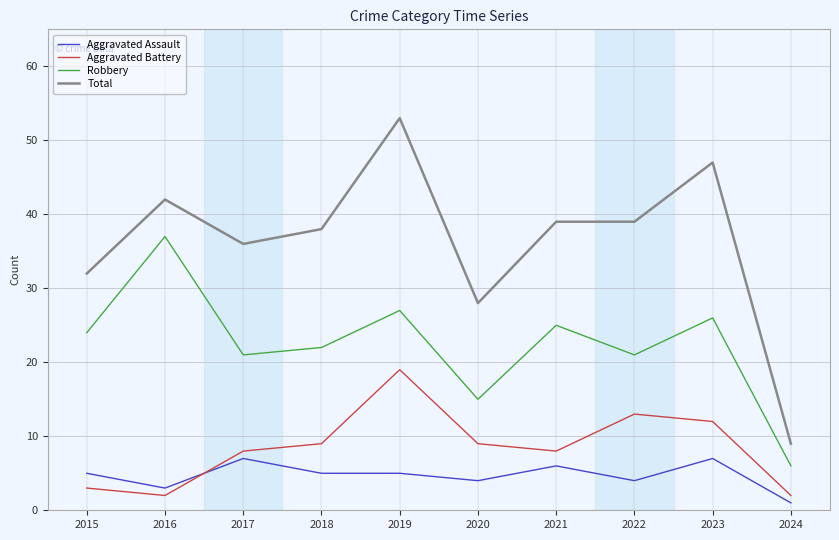

True or false: Aggravated Assault and Robbery intersect in this chart.

False